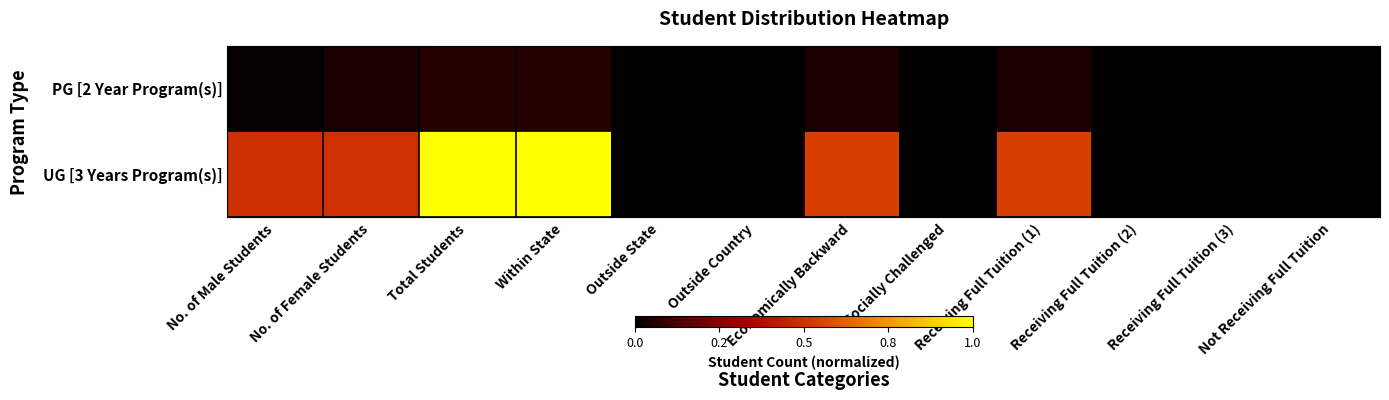

What is the total value across all series at No. of Female Students?

0.6